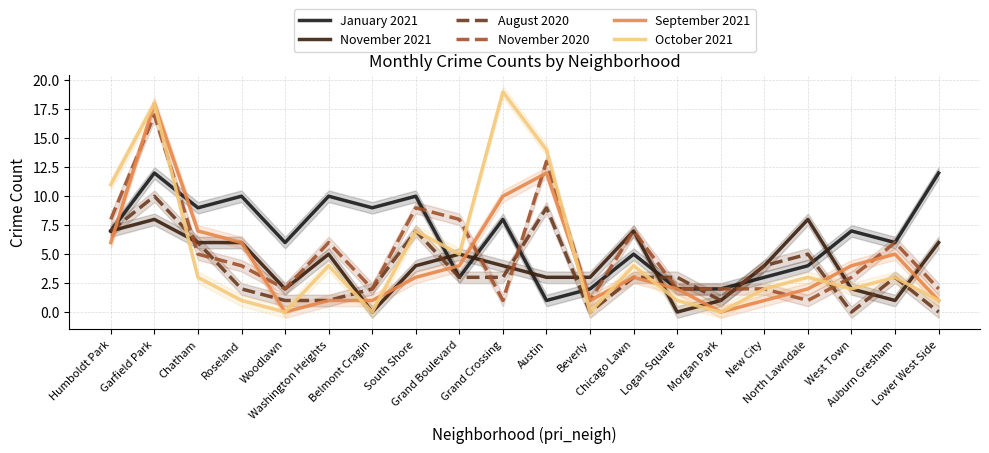

What is the label of the 20th point from the right?

Humboldt Park